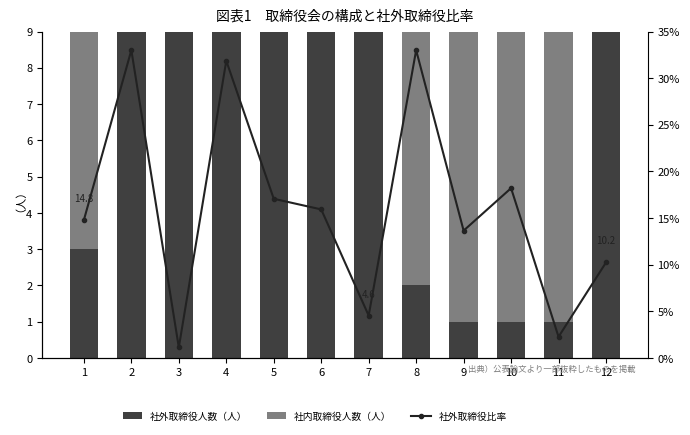

The col_8 series shows 5.9 at 11. True or false?

False